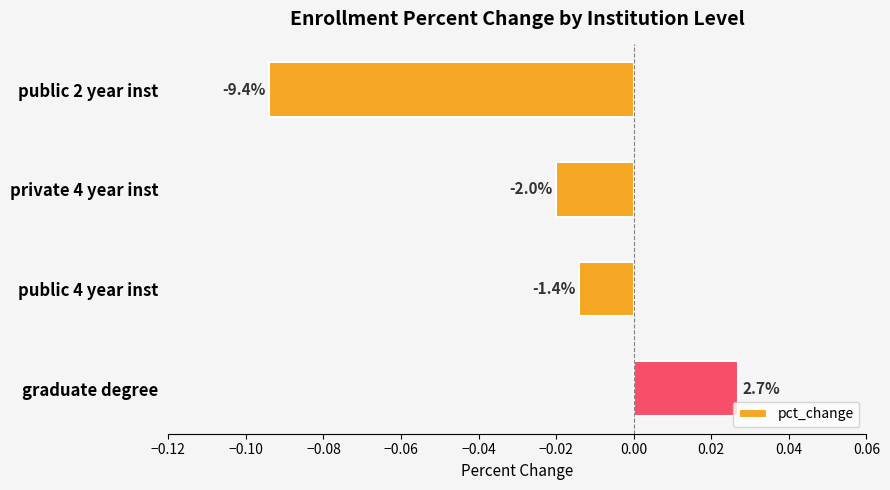

Are the bars horizontal?

Yes